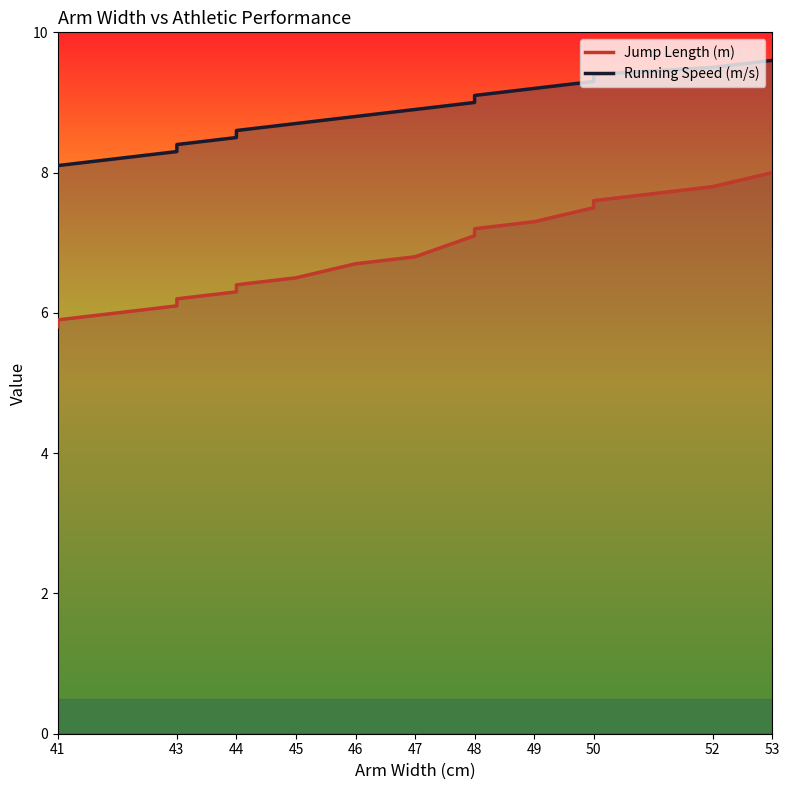

True or false: Running Speed (m/s) has a value of 3.5 at 50.

False